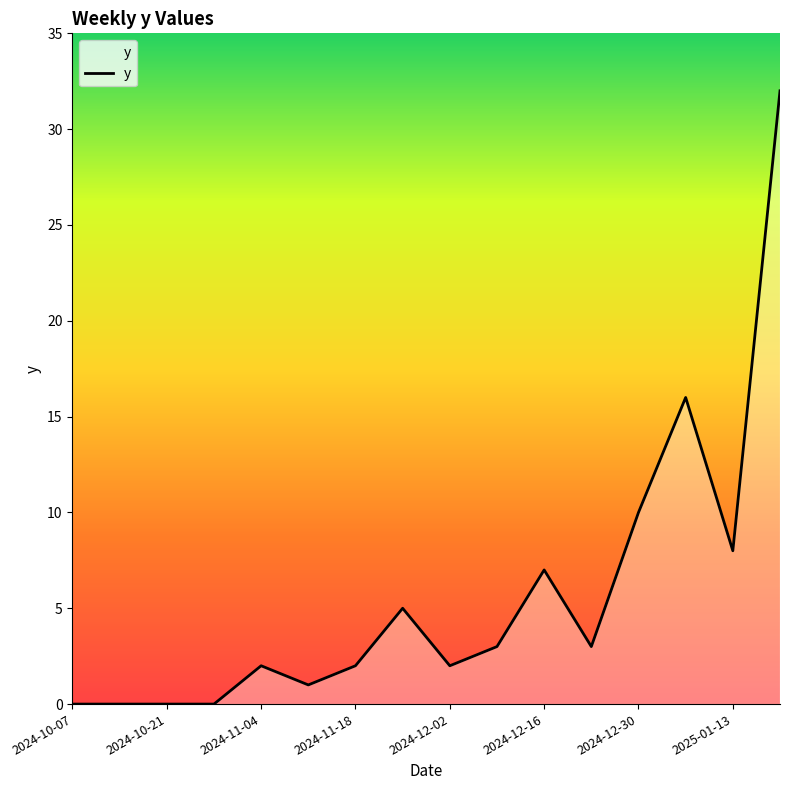

What is the maximum value shown in the chart?

32